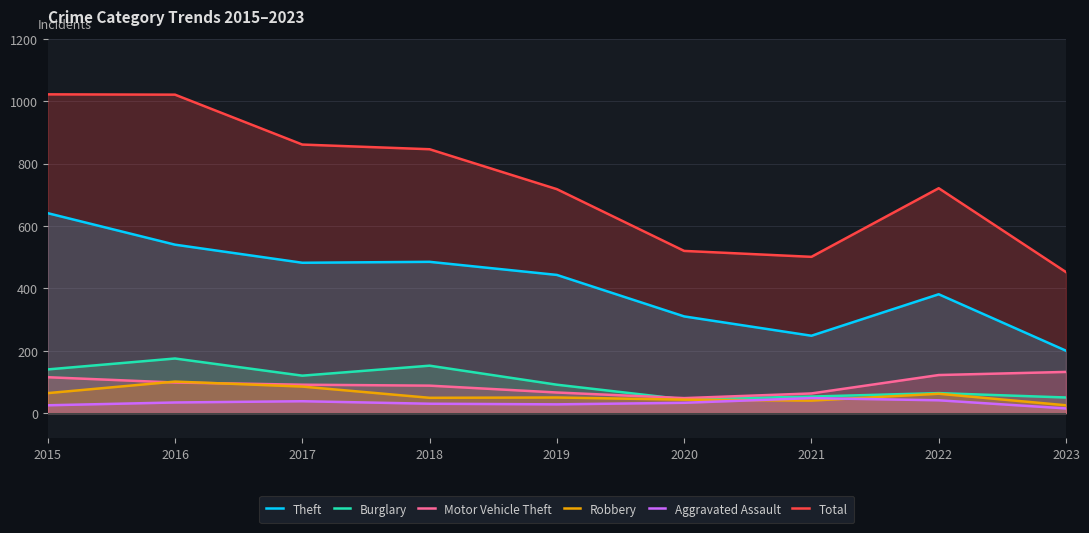

What value does the Theft series have at 2017?

482